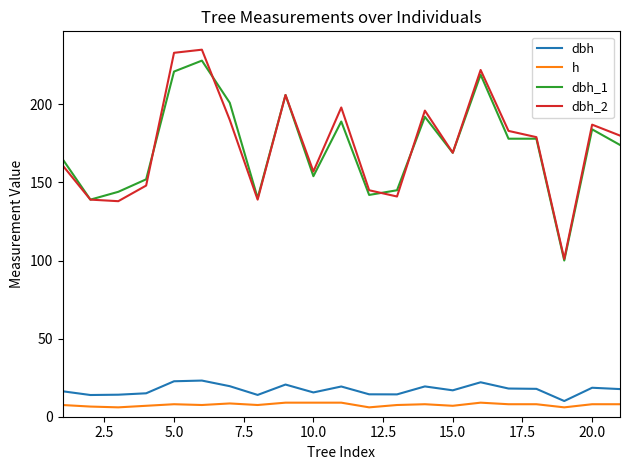

True or false: dbh_2 and dbh_1 cross at least once.

True